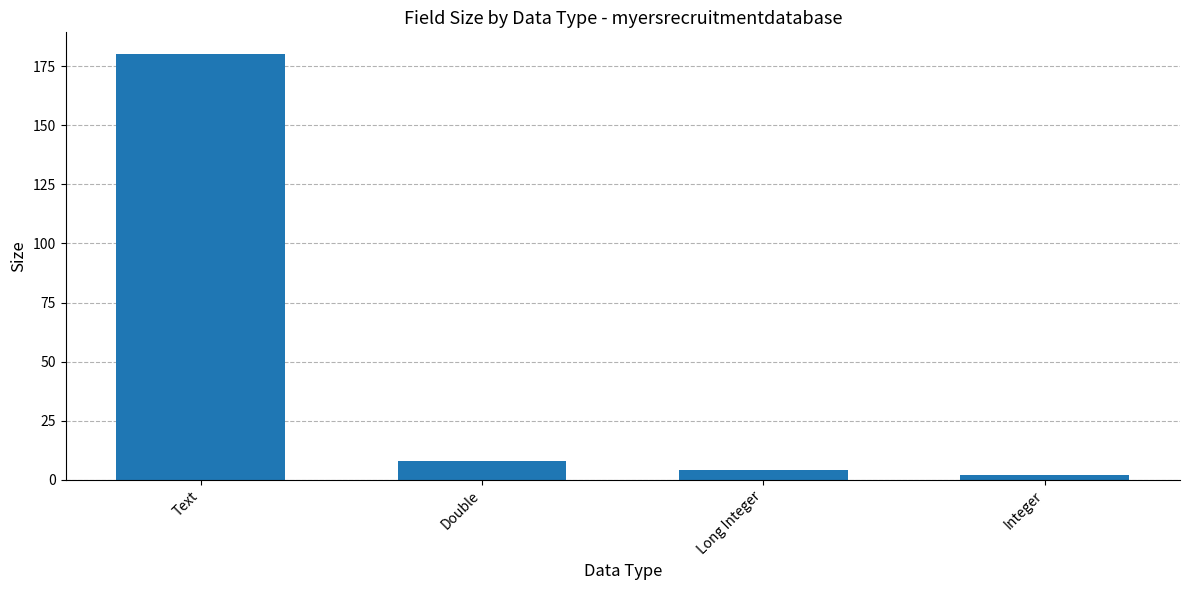

What position from the left is Text?

1